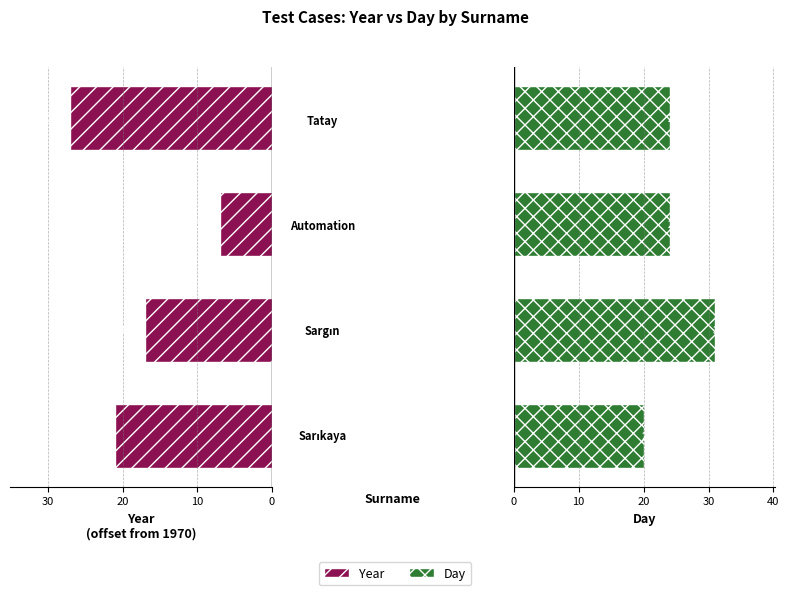

How many series are shown in this chart?

2